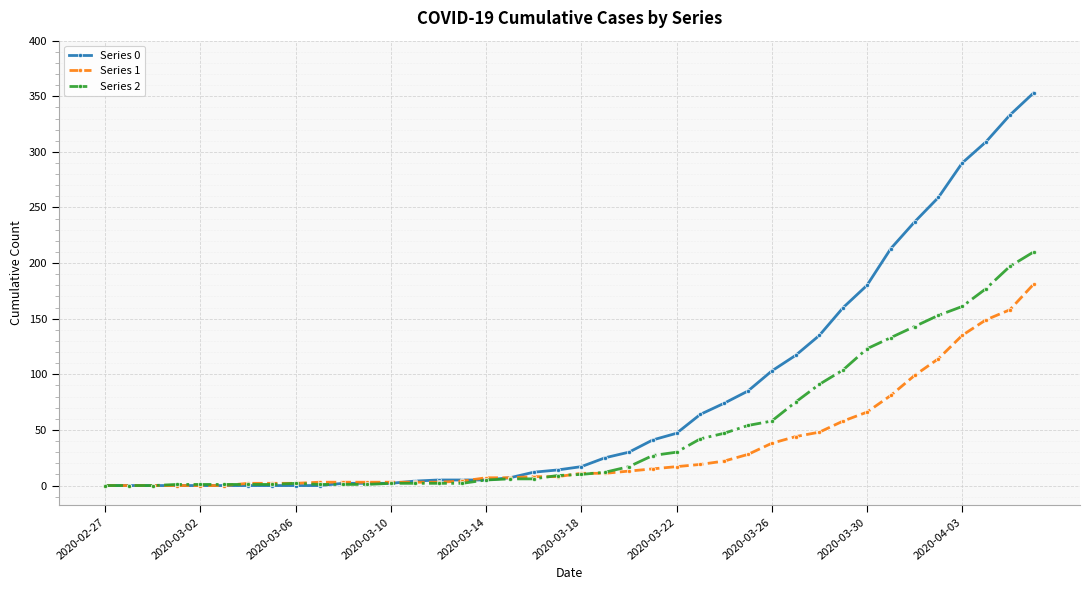

Does the chart have visible grid lines?

Yes